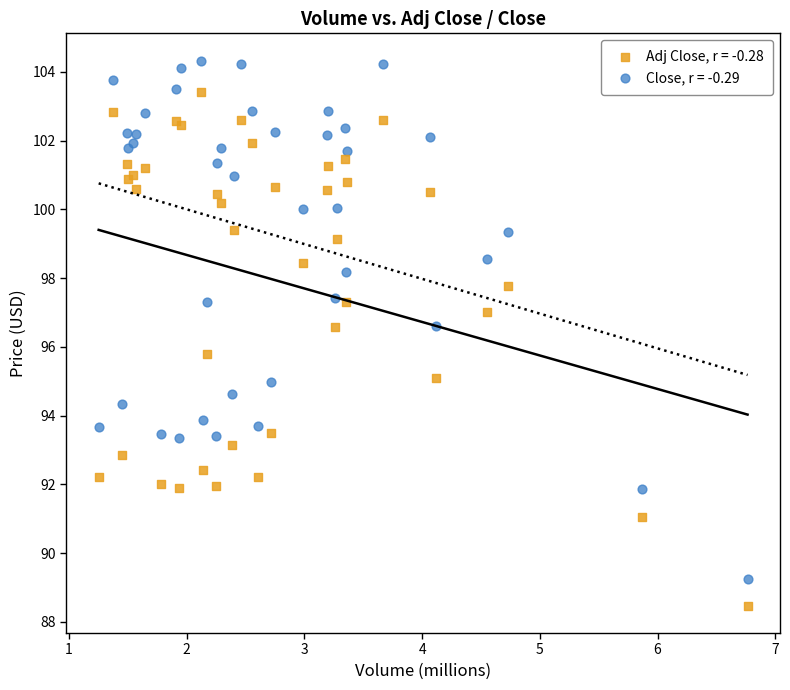

Which series contains the lowest Y value?

Adj Close, r = -0.28